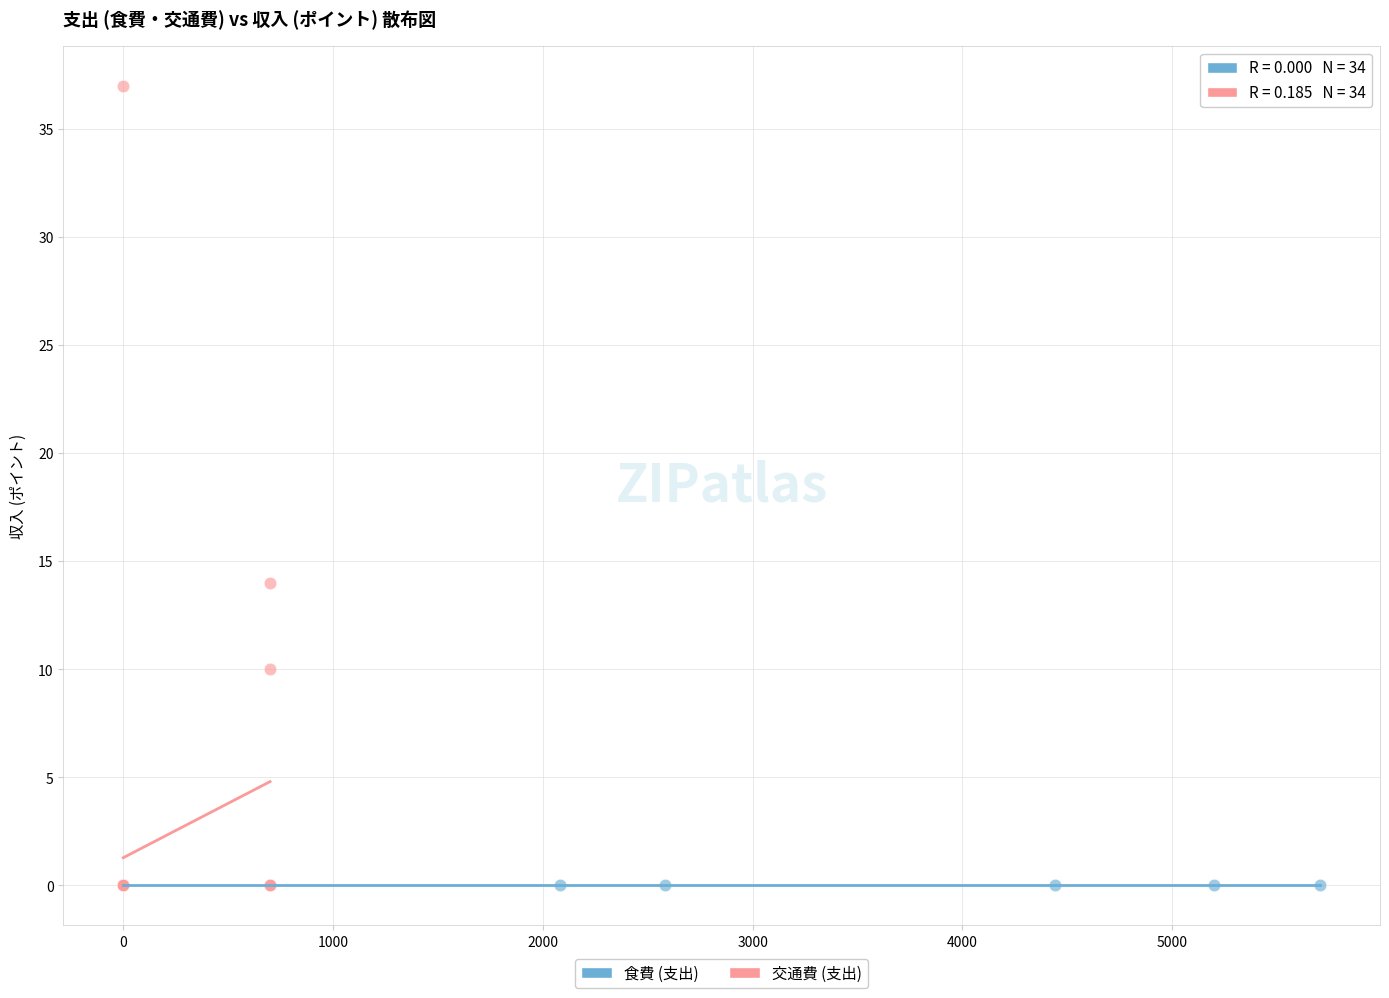

Which series contains the highest Y value?

交通費 (支出)